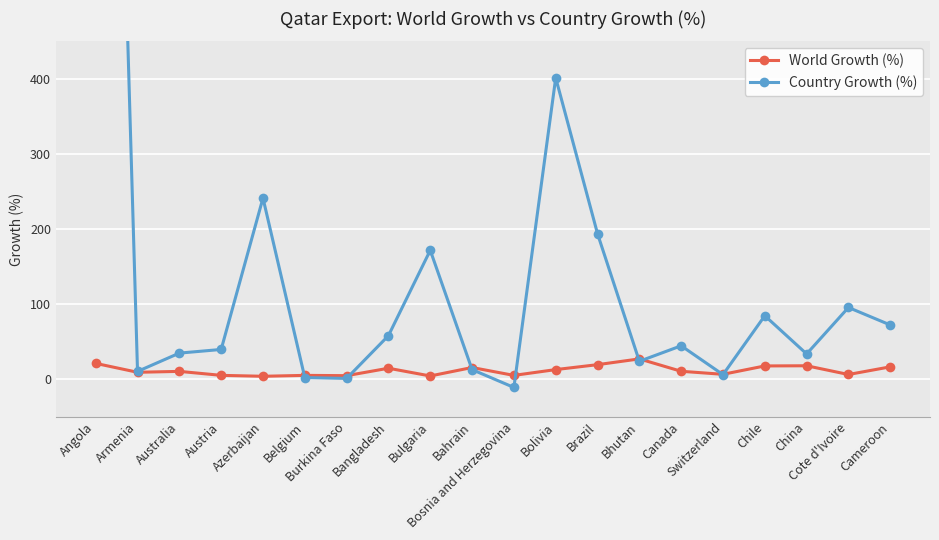

Which category has the highest value across all series?

Angola